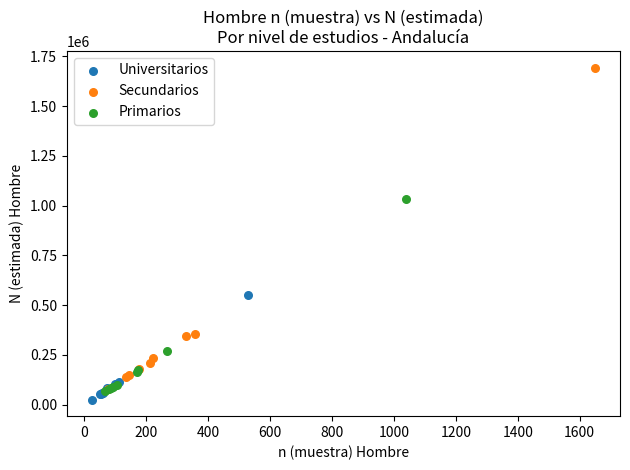

Which series contains the highest Y value?

Secundarios